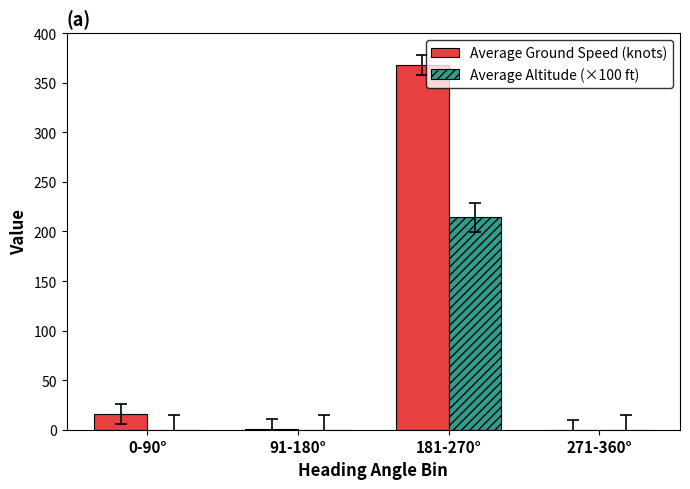

At which category is the sum across all series the highest?

181-270°